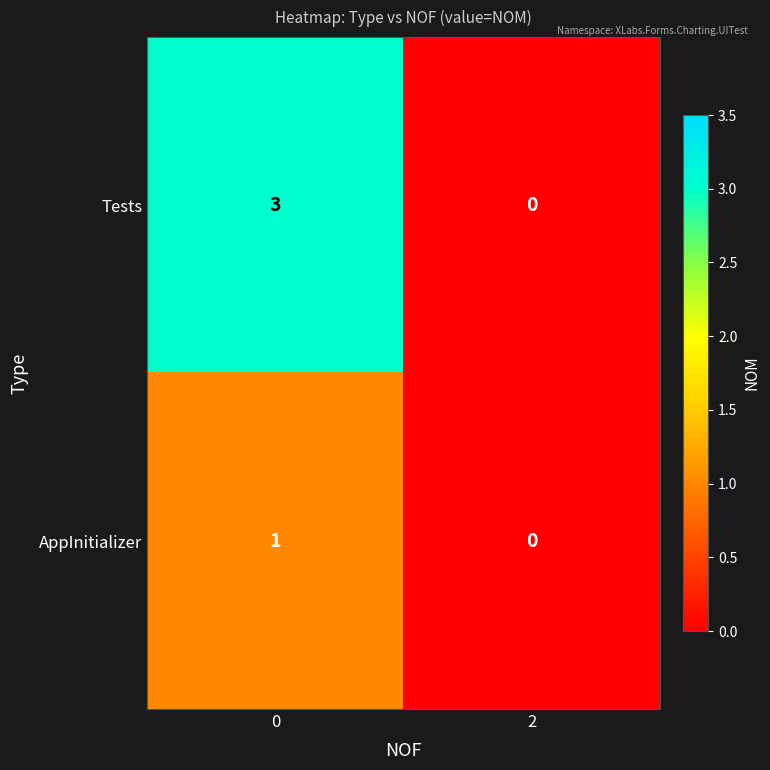

What is the sum of the Tests values at 0 and 2?

3